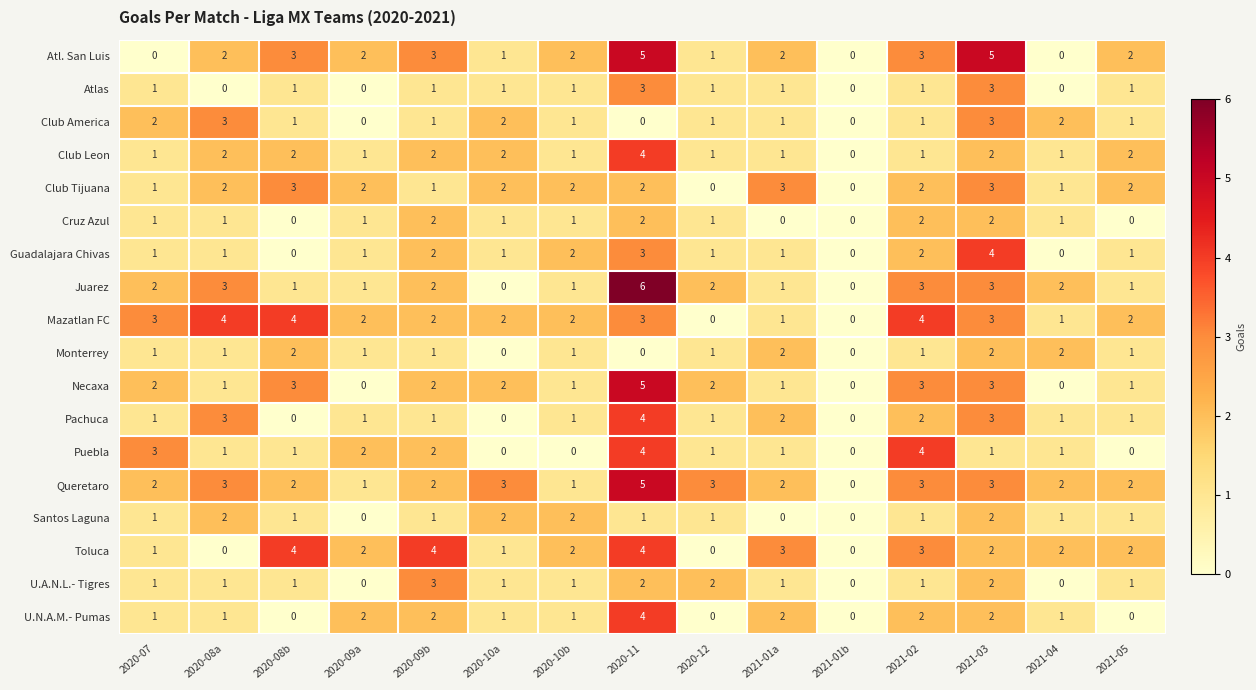

Is it true that Atlas equals 1 at 2020-12?

True